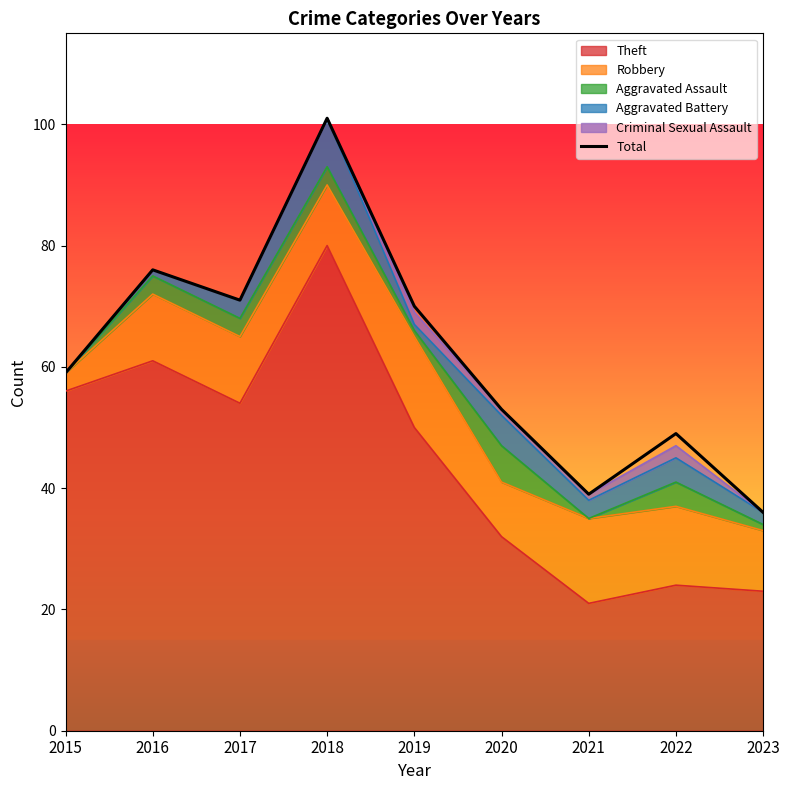

Does the chart have visible grid lines?

No